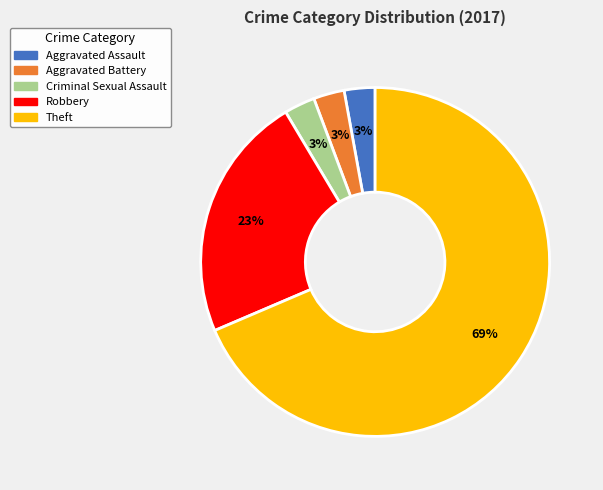

Is it true that Robbery is 23% of the pie?

True